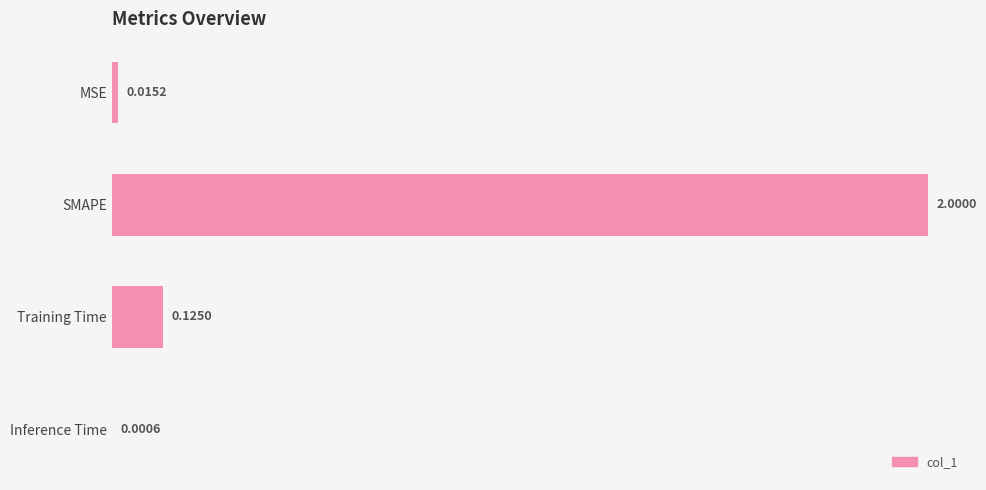

Where is the data nearest to the value 1?

Training Time